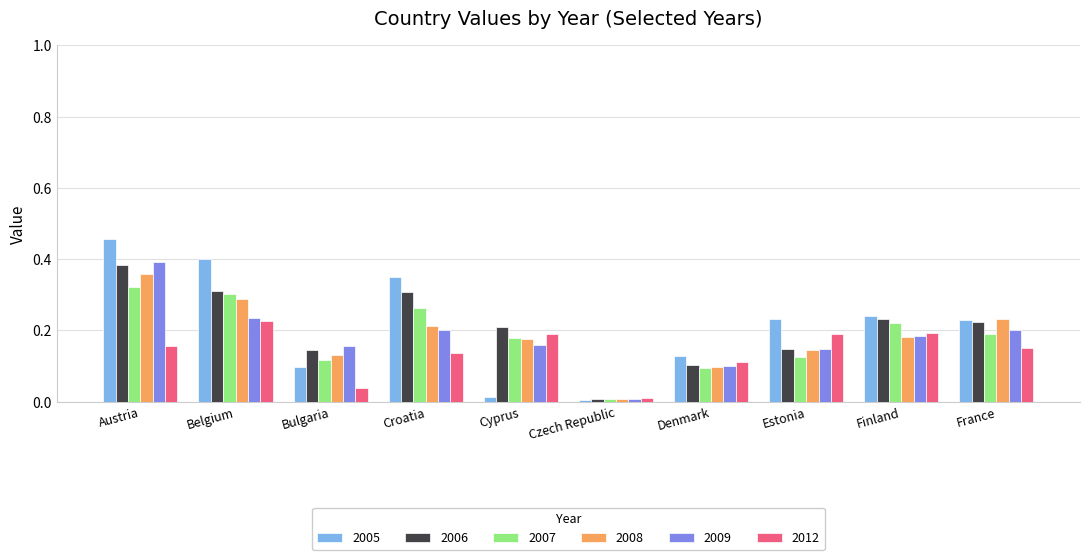

How many series are shown in this chart?

6